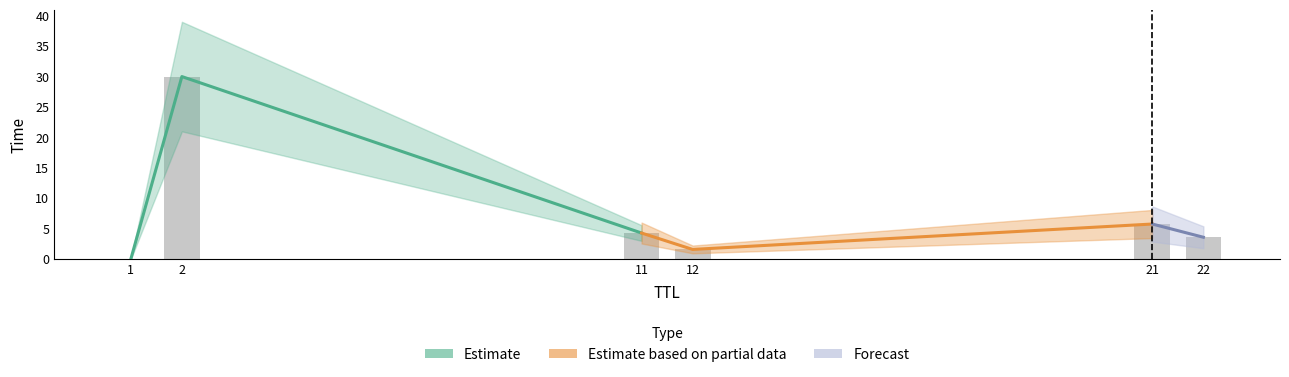

At which label is the value closest to 15?

21